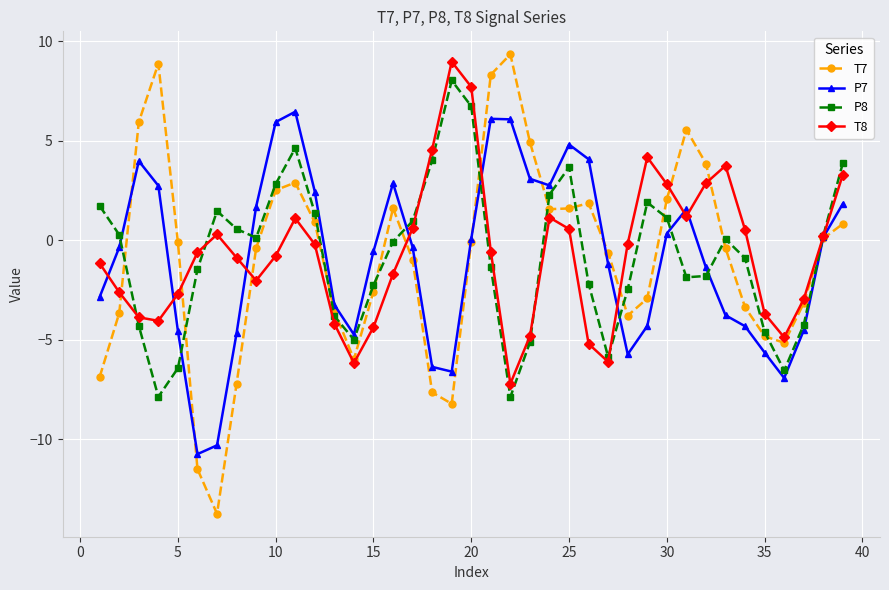

What is the maximum value shown in the chart?

9.3